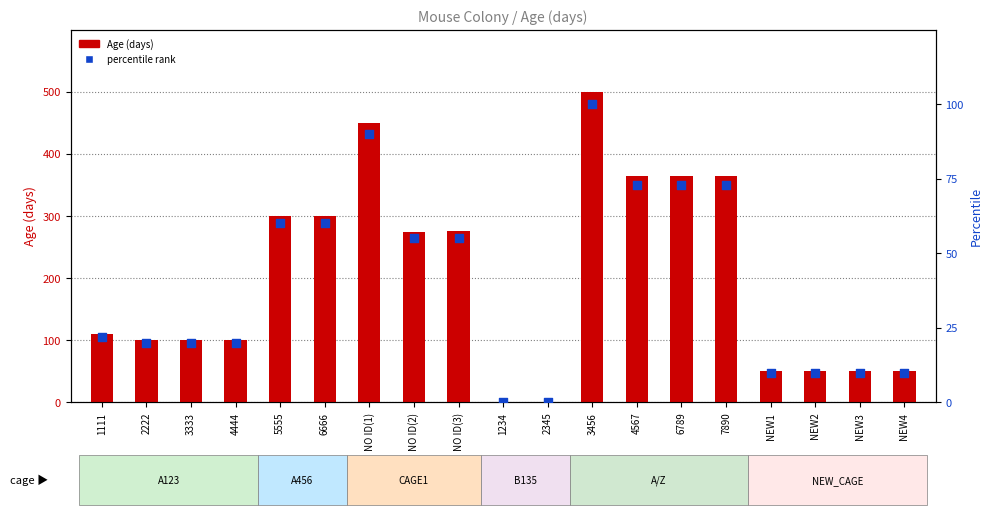

Which series has the largest Y range (max minus min)?

Age (days)